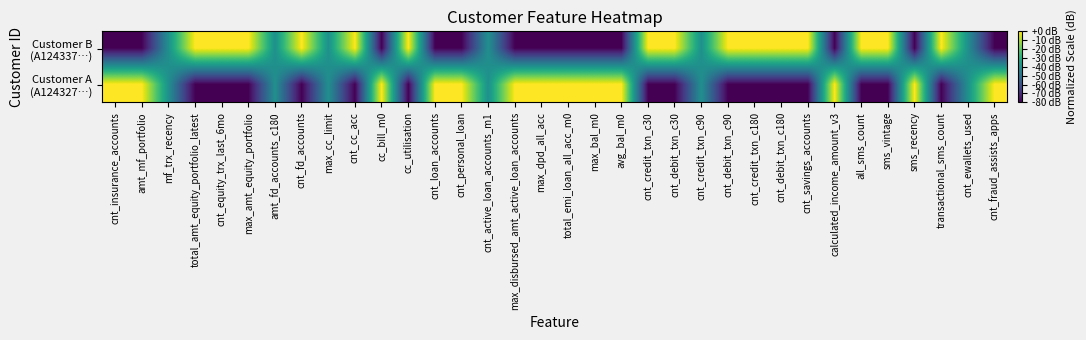

Rank the series by their maximum value, from highest to lowest.

Customer A (A124327…), Customer B (A124337…)